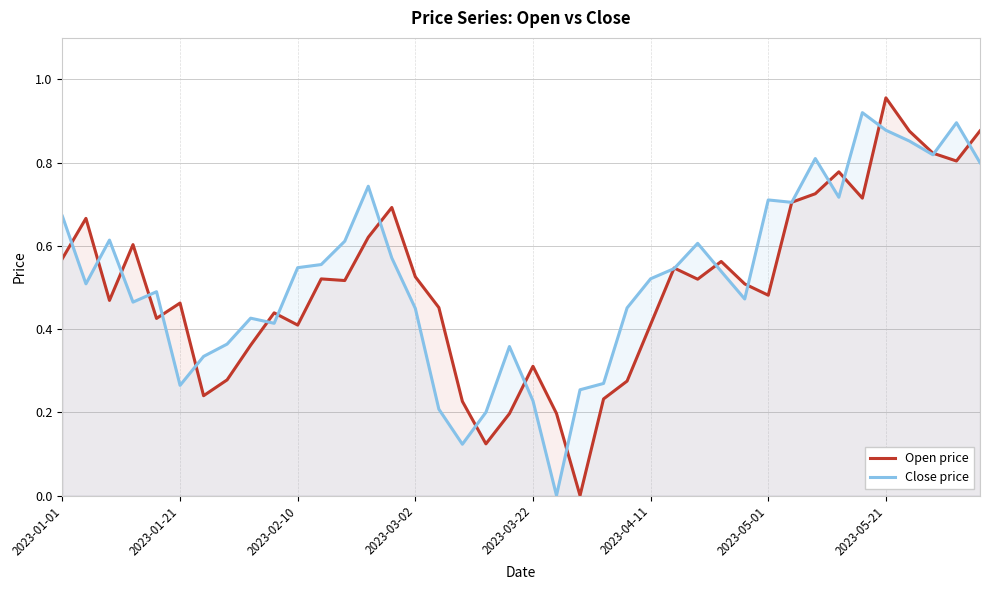

What is the maximum value shown in the chart?

1.0